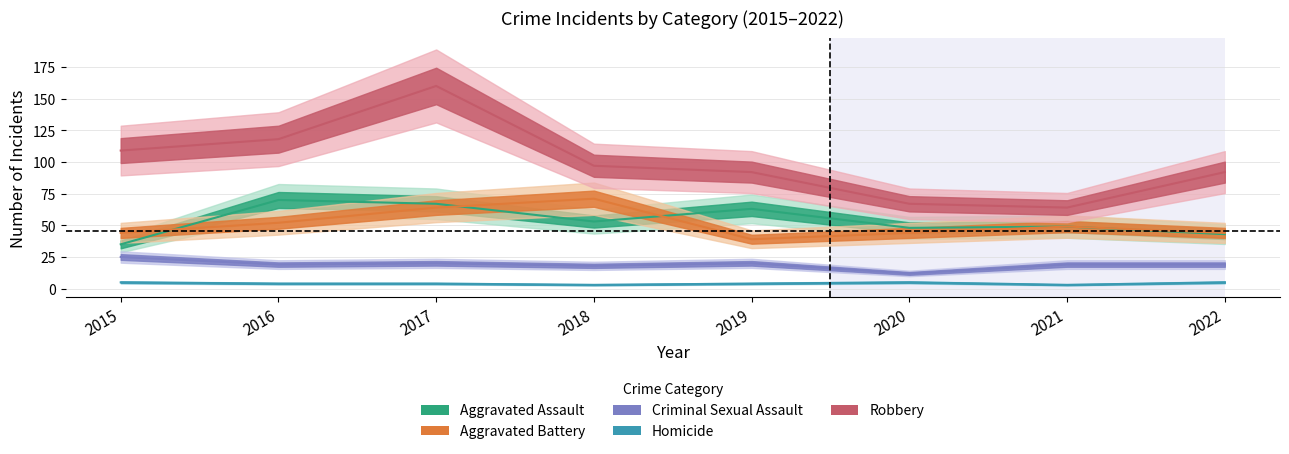

What is the maximum value for Criminal Sexual Assault?

25